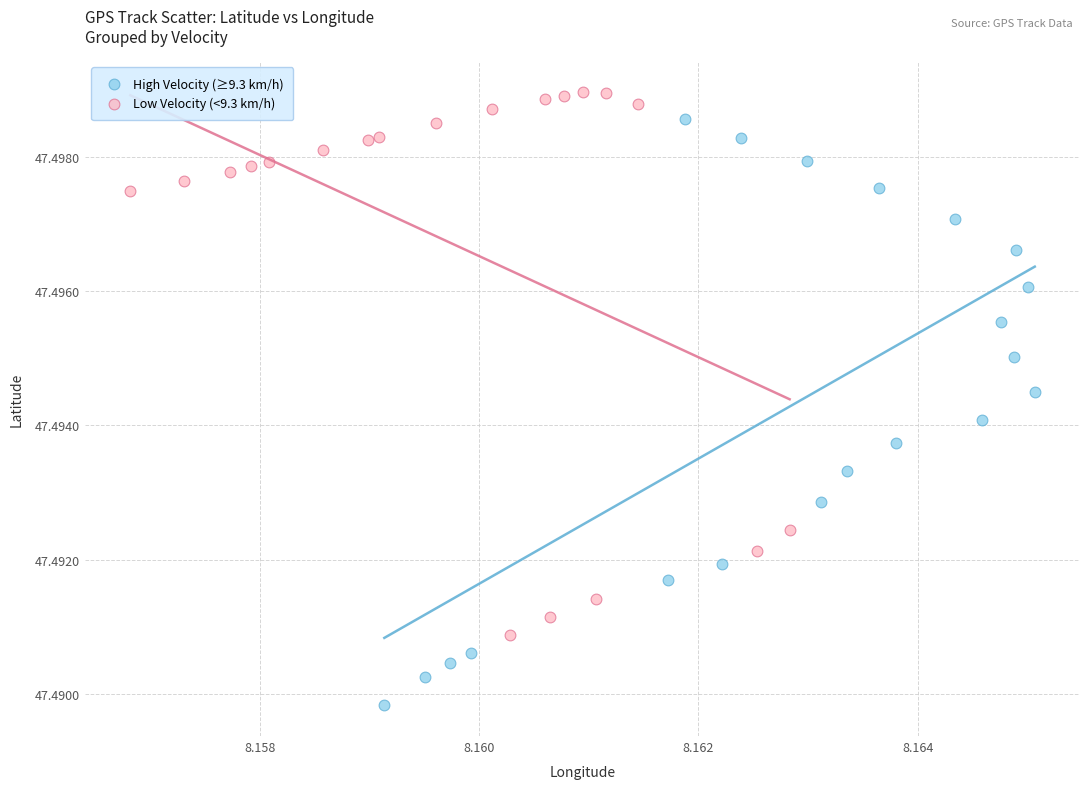

Which series contains the lowest Y value?

High Velocity (≥9.3 km/h)